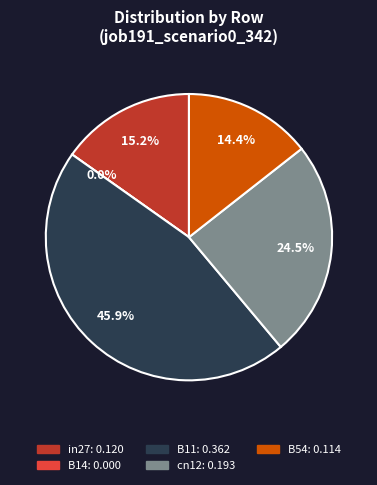

To the nearest percent, what is the combined percentage of B14 and in27?

15%